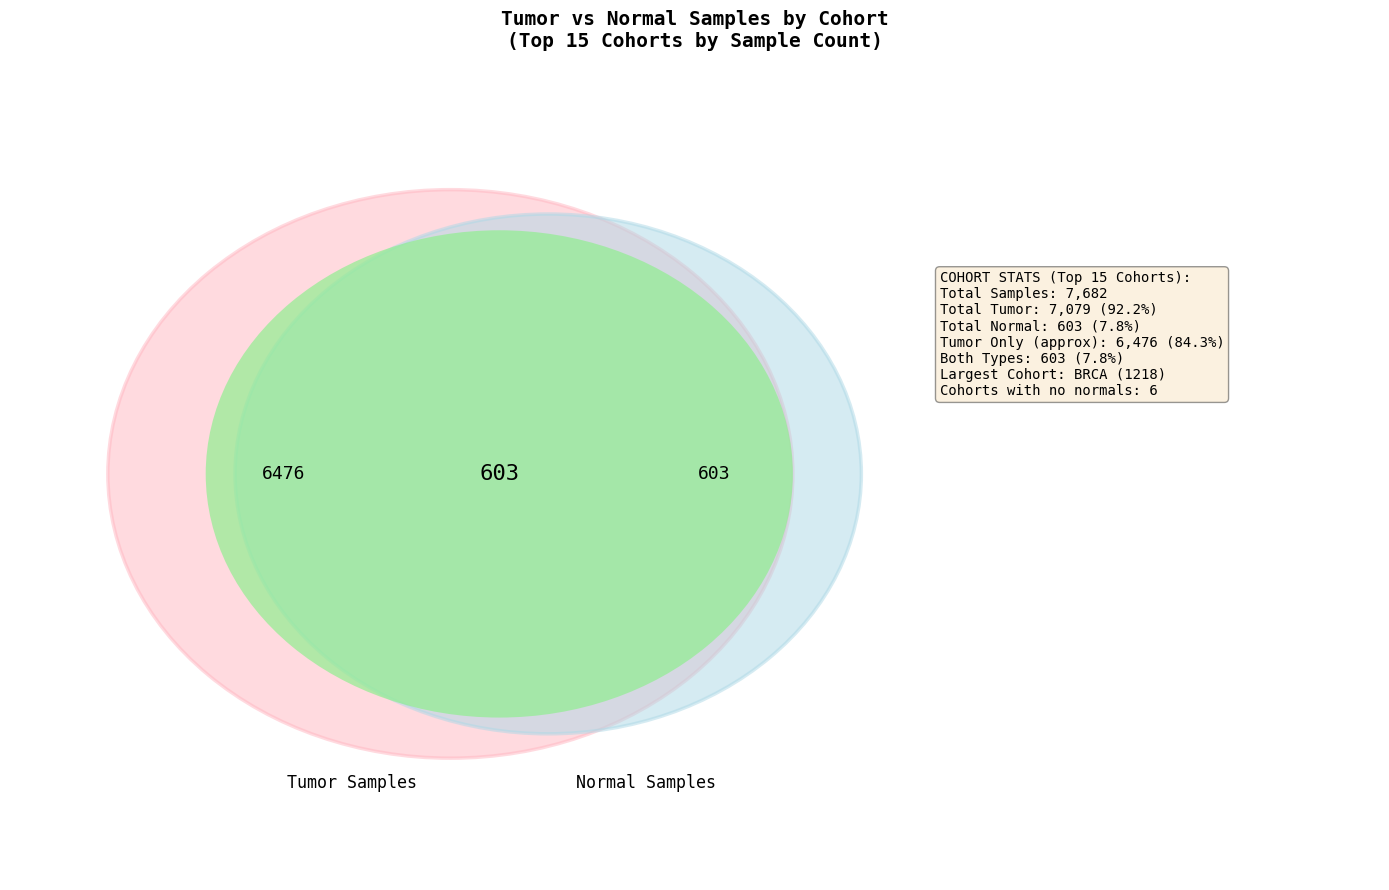

Is LGG the majority of the pie?

No